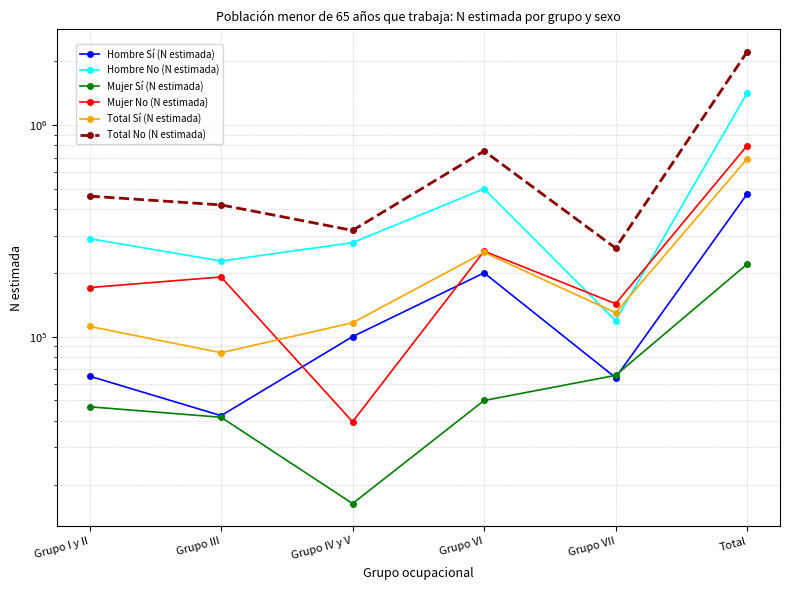

Where is Total No (N estimada) nearest to the value 1236554?

Grupo VI